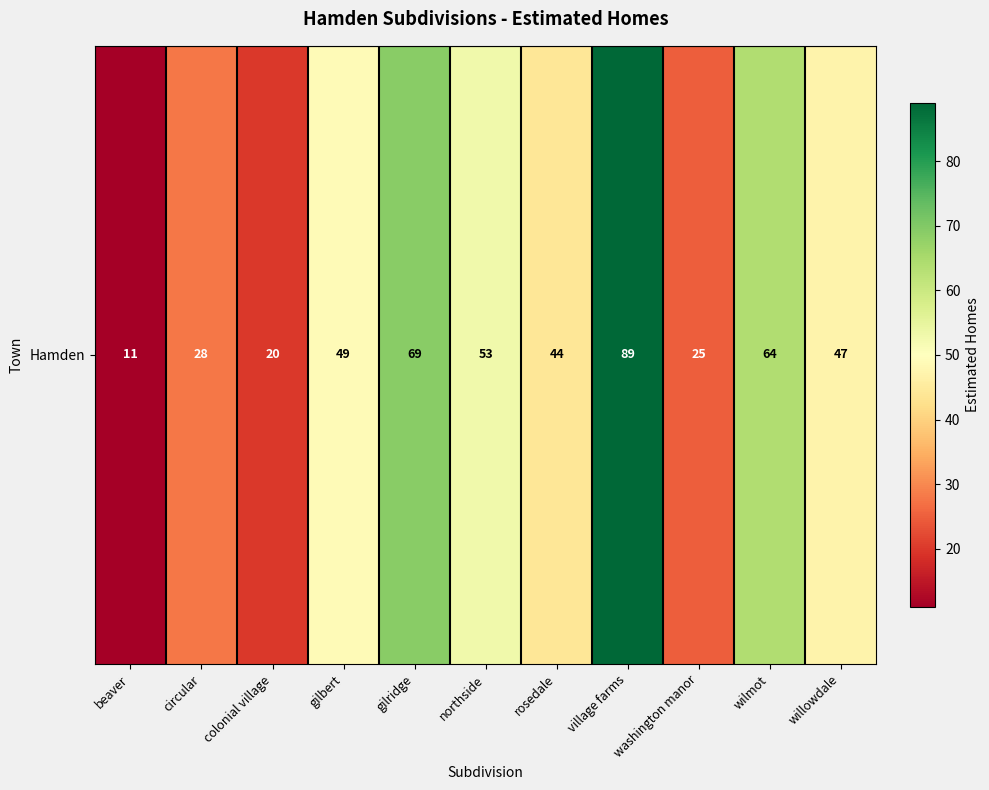

What is the sum of the values at willowdale and gilridge?

116